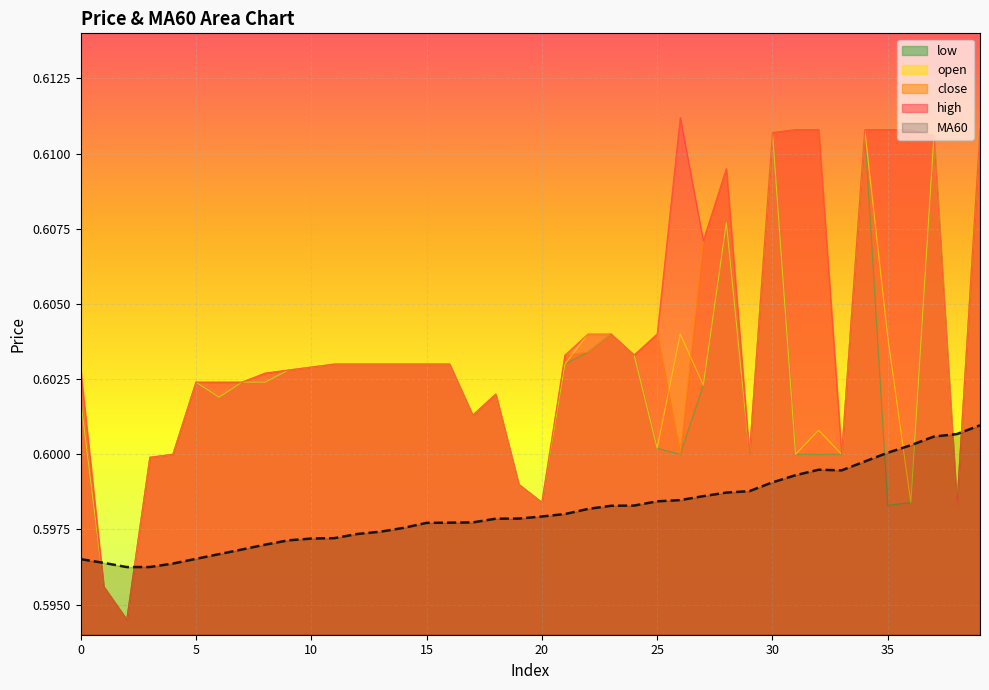

Is the value of low at 14 greater than the value of close at 14?

No